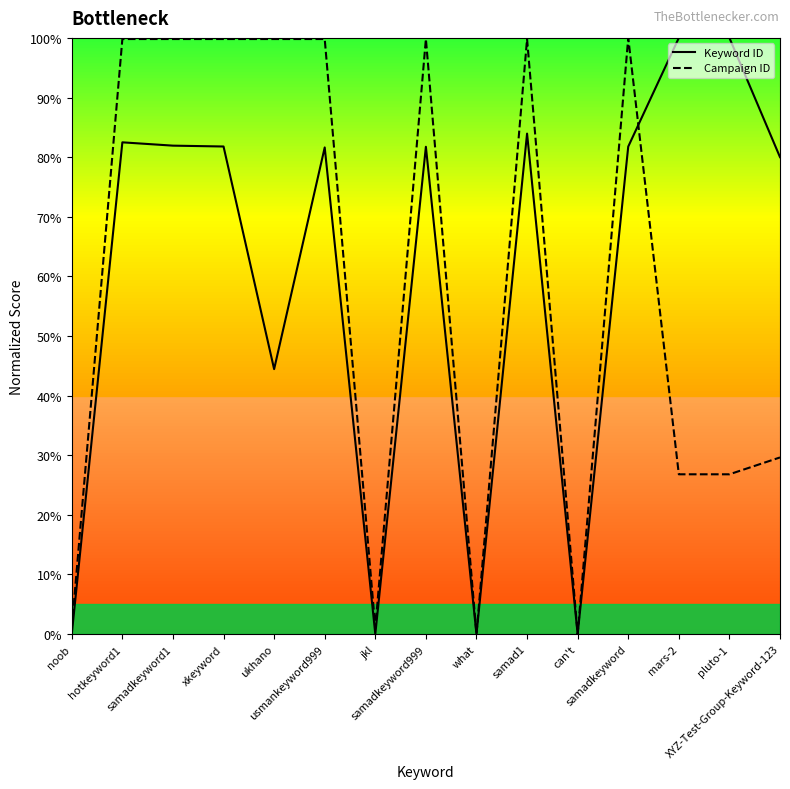

How many lines are shown in the chart?

2